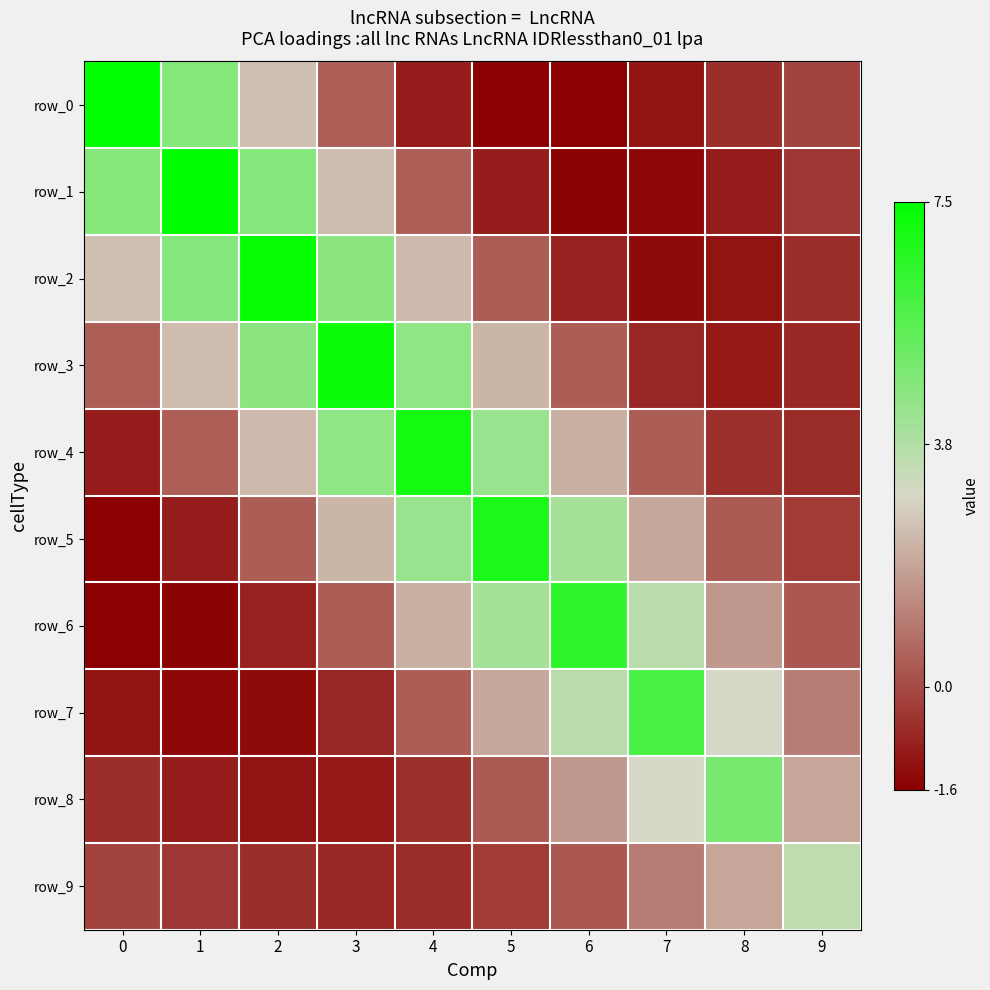

What is the lowest value of the row_9 series?

-0.7